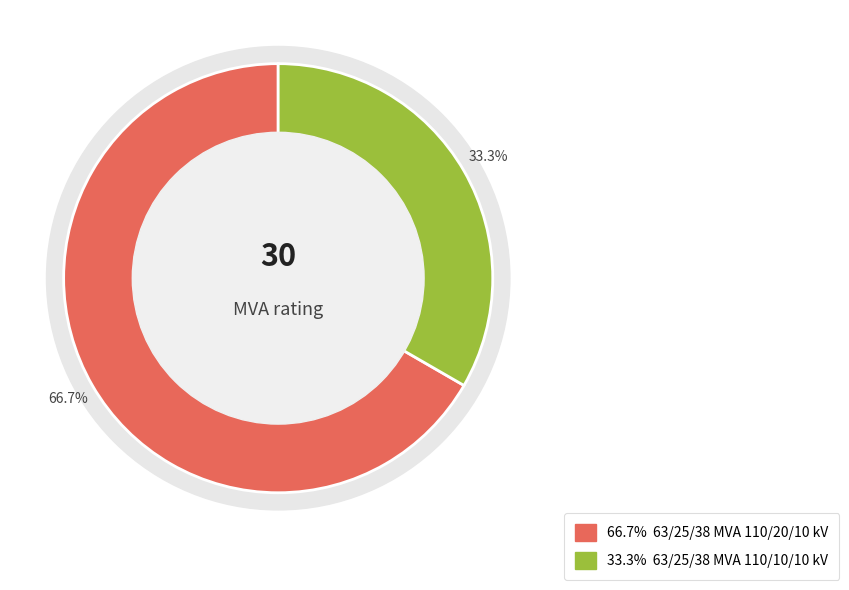

Does 63/25/38 MVA 110/20/10 kV represent more than half of the total?

Yes